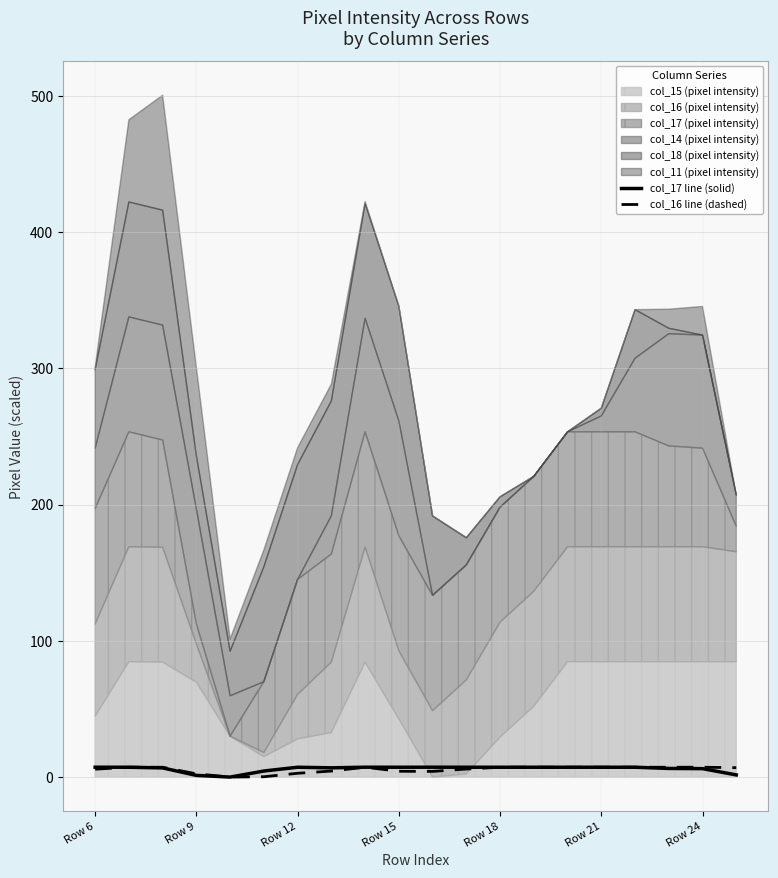

Between Row 15 and Row 6, which is larger?

Row 6